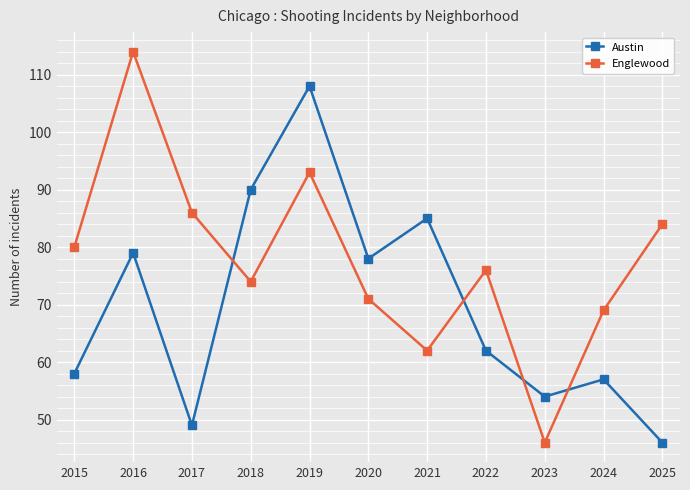

In Austin, how many points are higher than both neighbors (excluding endpoints)?

4